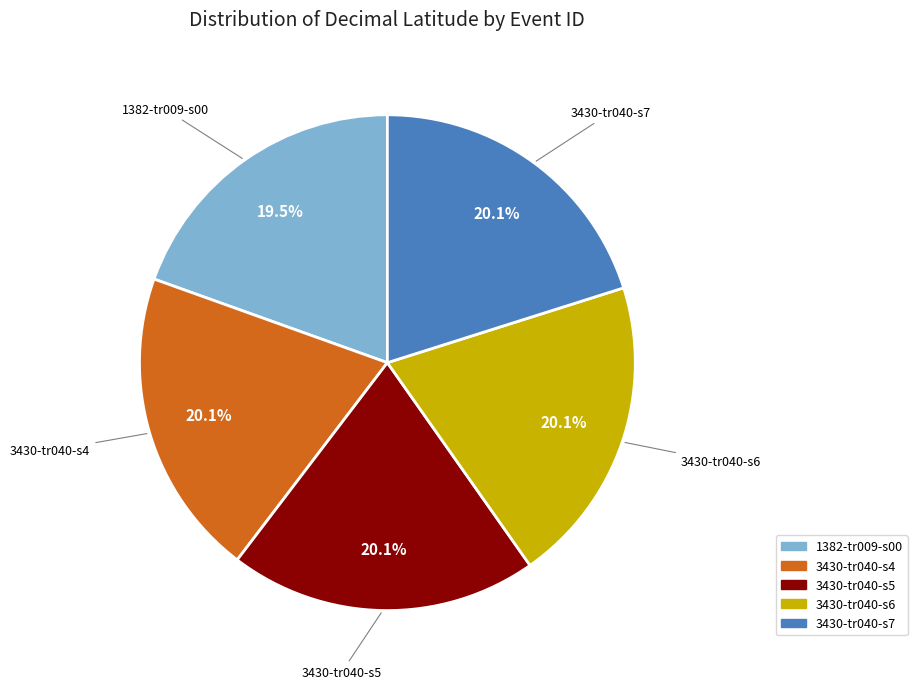

Is it true that 3430-tr040-s5 is 20% of the pie?

True